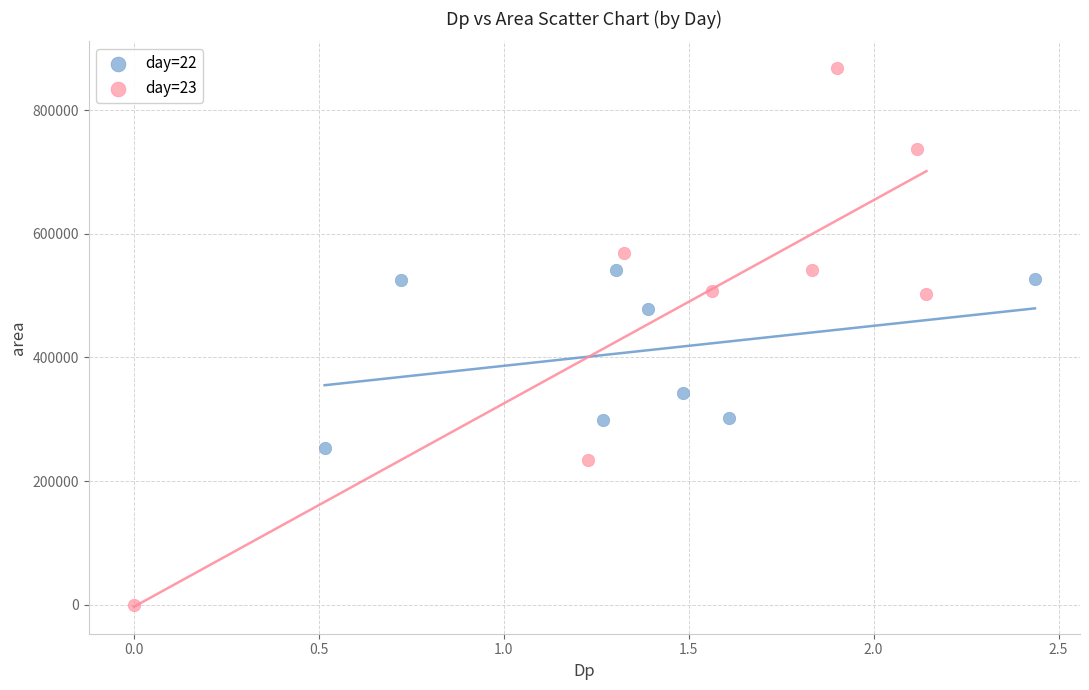

Which series contains the lowest Y value?

day=23